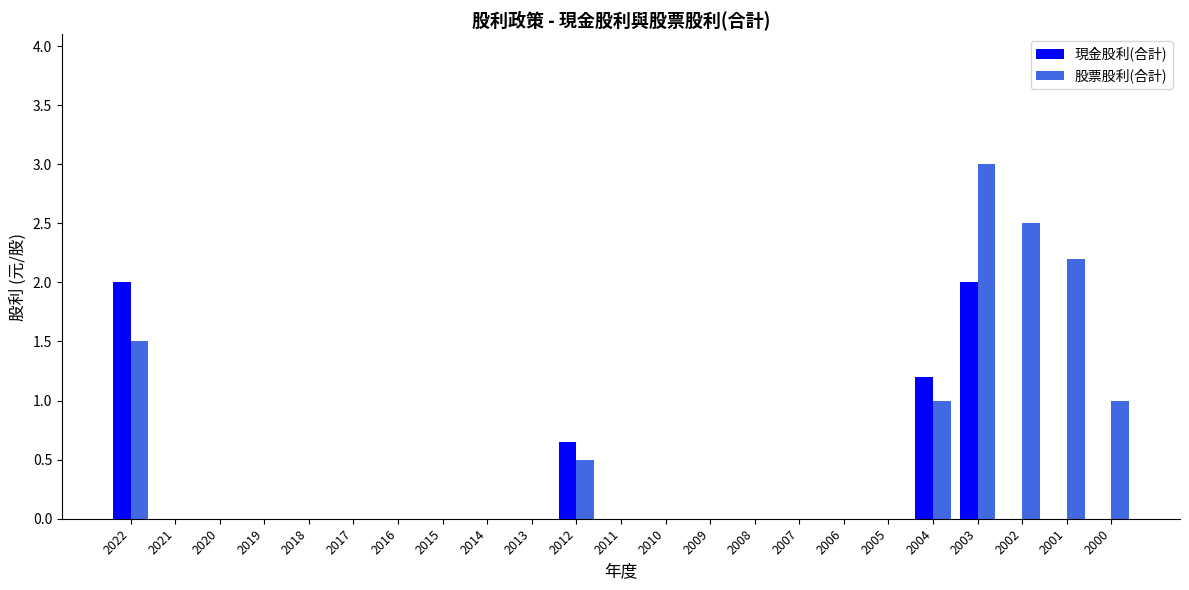

At which category does the chart reach its peak across all series?

2003